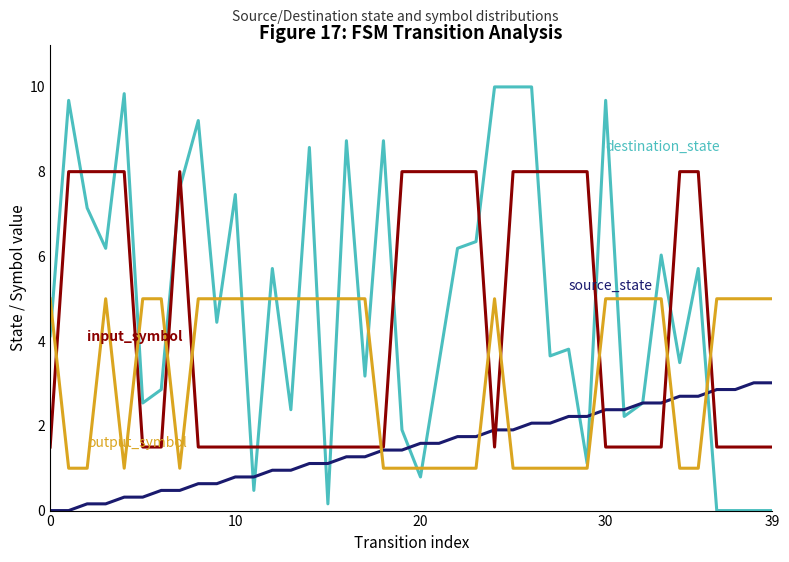

What is the greatest value displayed?

10.0